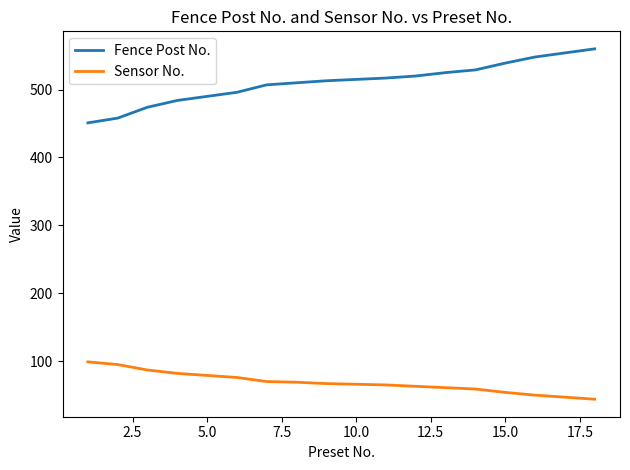

Count the number of categories in the chart.

18